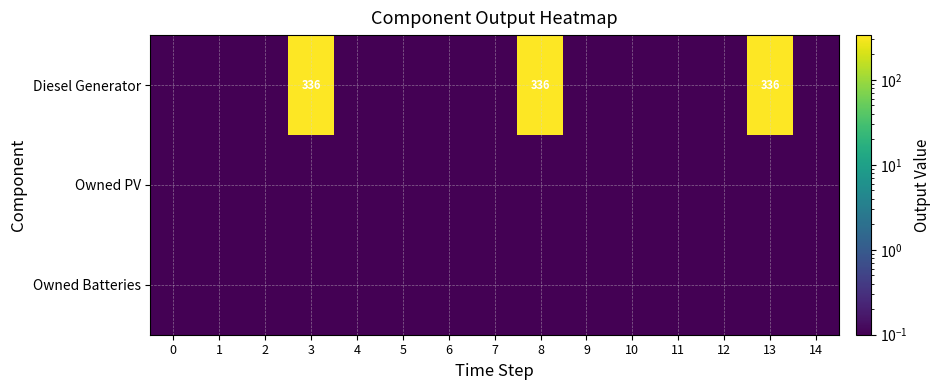

The Diesel Generator series shows 199.7 at 8. True or false?

False